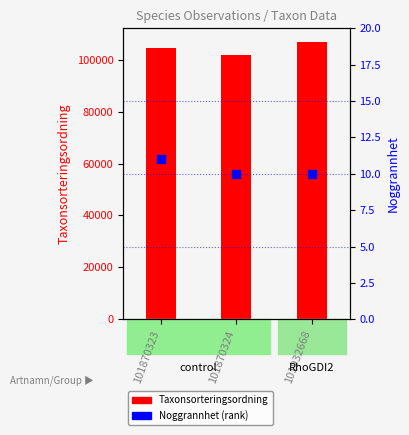

Is the value of Taxonsorteringsordning (count) at 101932668 greater than the value of Noggrannhet (rank) at 101932668?

Yes